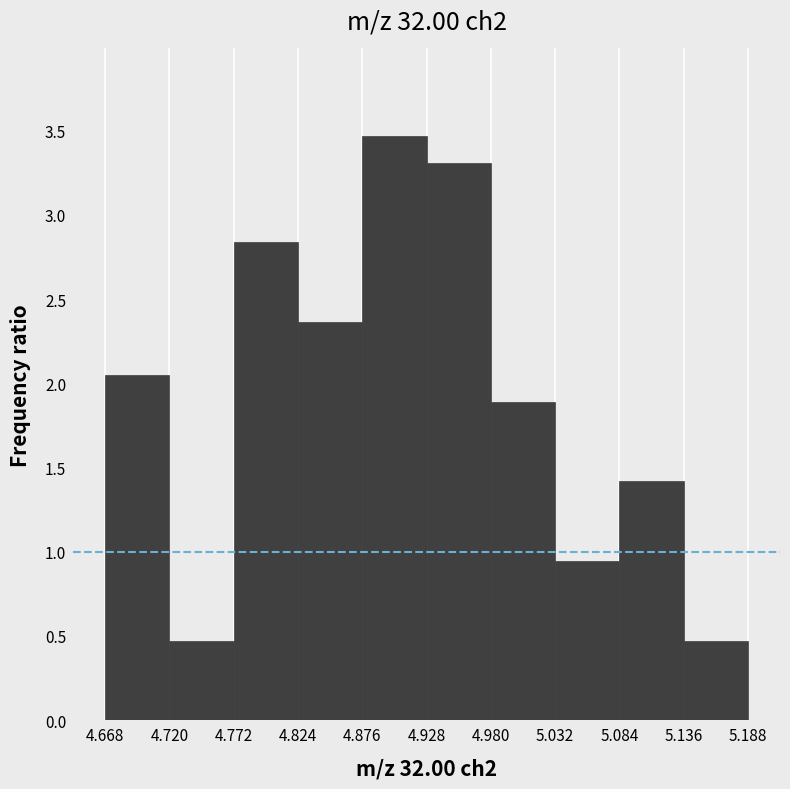

Over which range of the x-axis is the bar tallest?

4.876 to 4.928